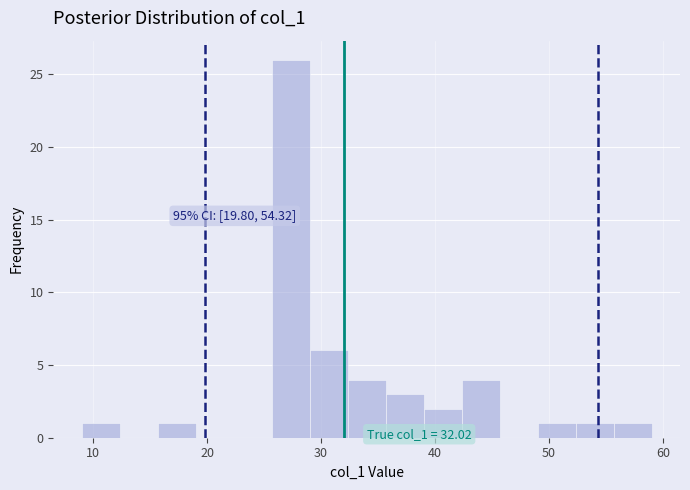

Read against the x-axis, roughly where is the centre of the tallest bar?

27